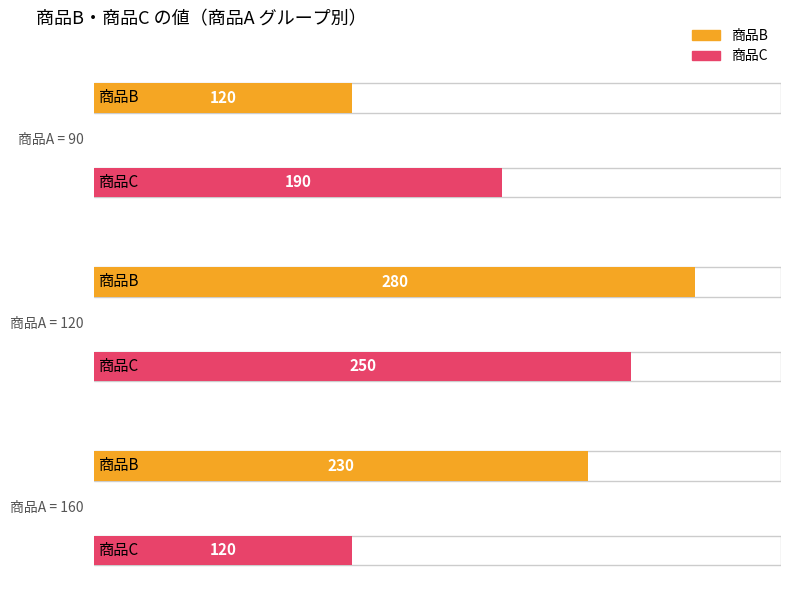

List the labels in order of 商品C value, largest first.

120, 90, 160